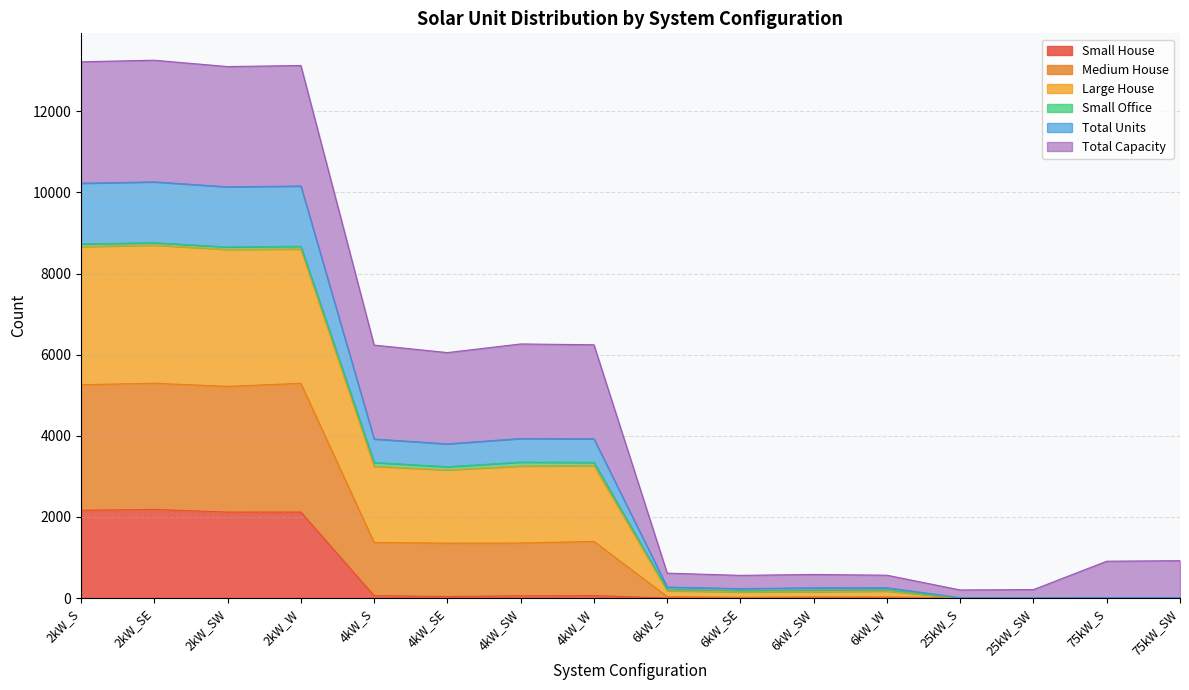

What is the label of the 13th point from the left?

25kW_S